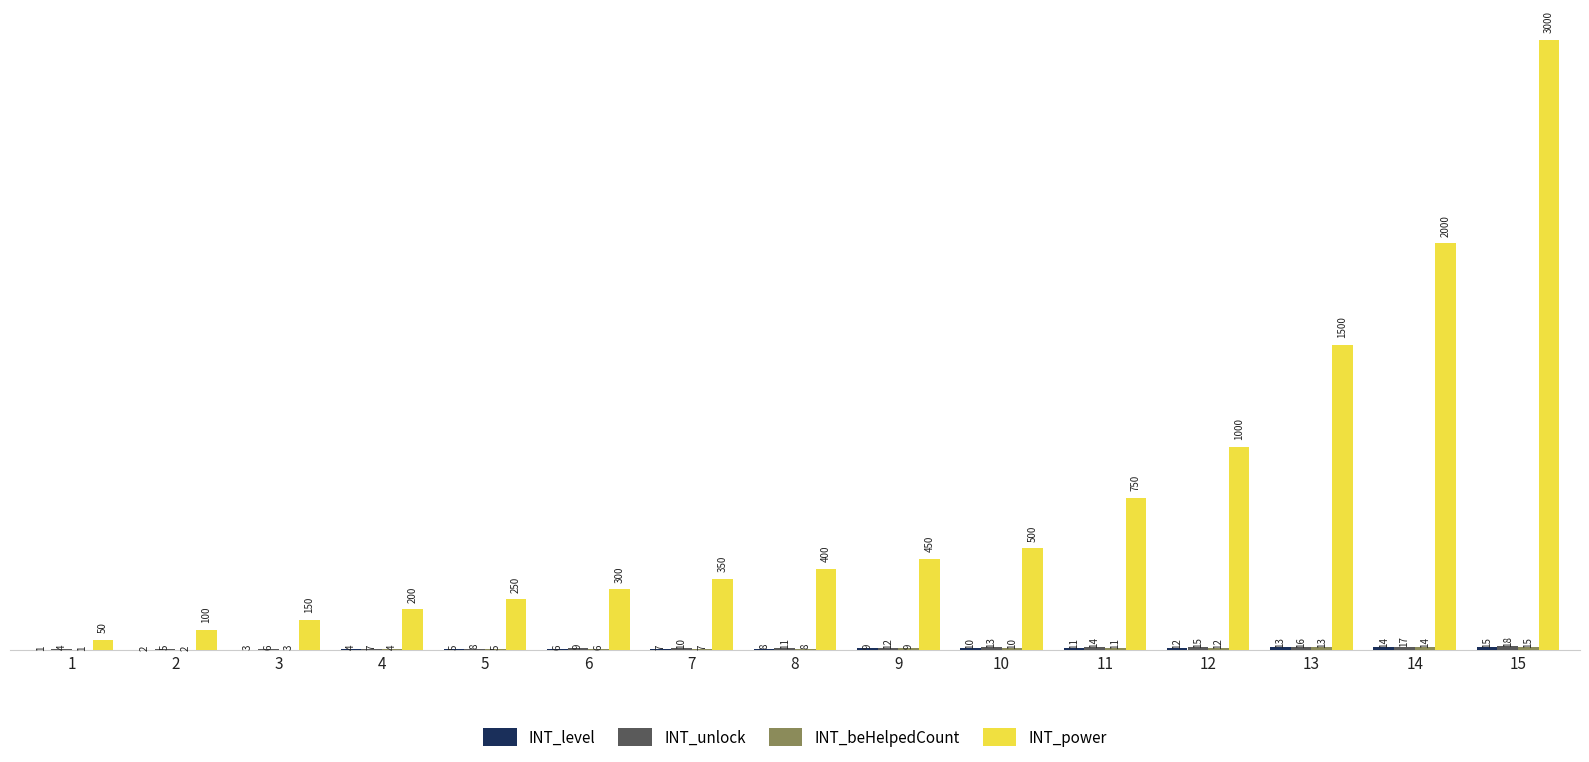

At which category is the sum across all series the highest?

15